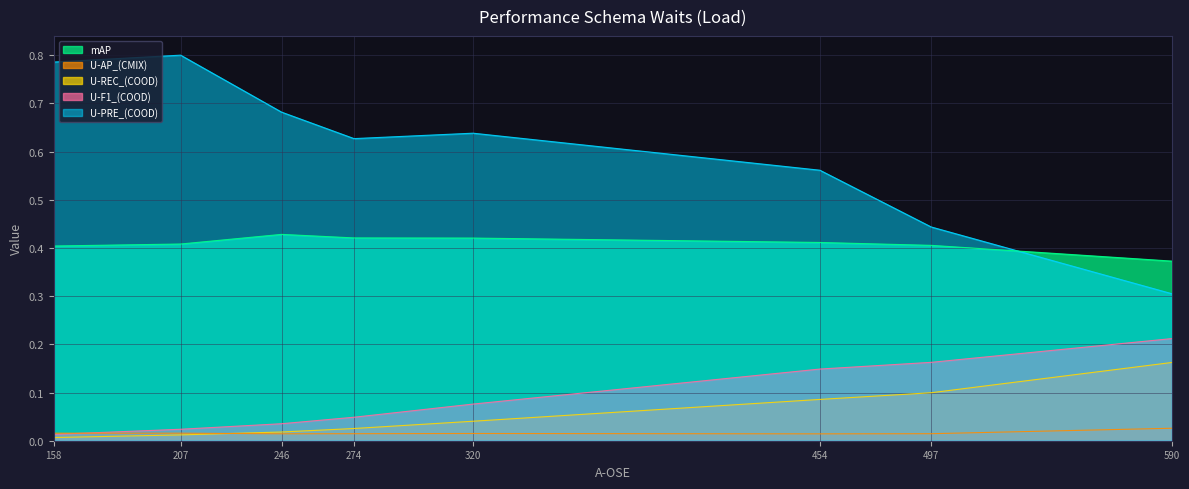

What is the average value of the U-REC_(COOD) series?

0.1